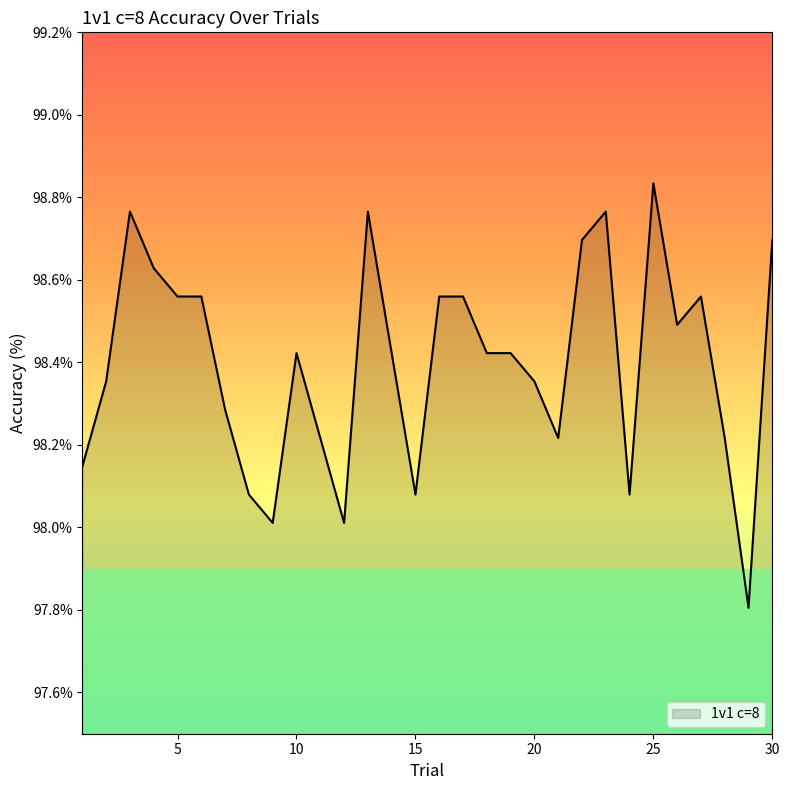

What is the smallest value displayed?

97.8